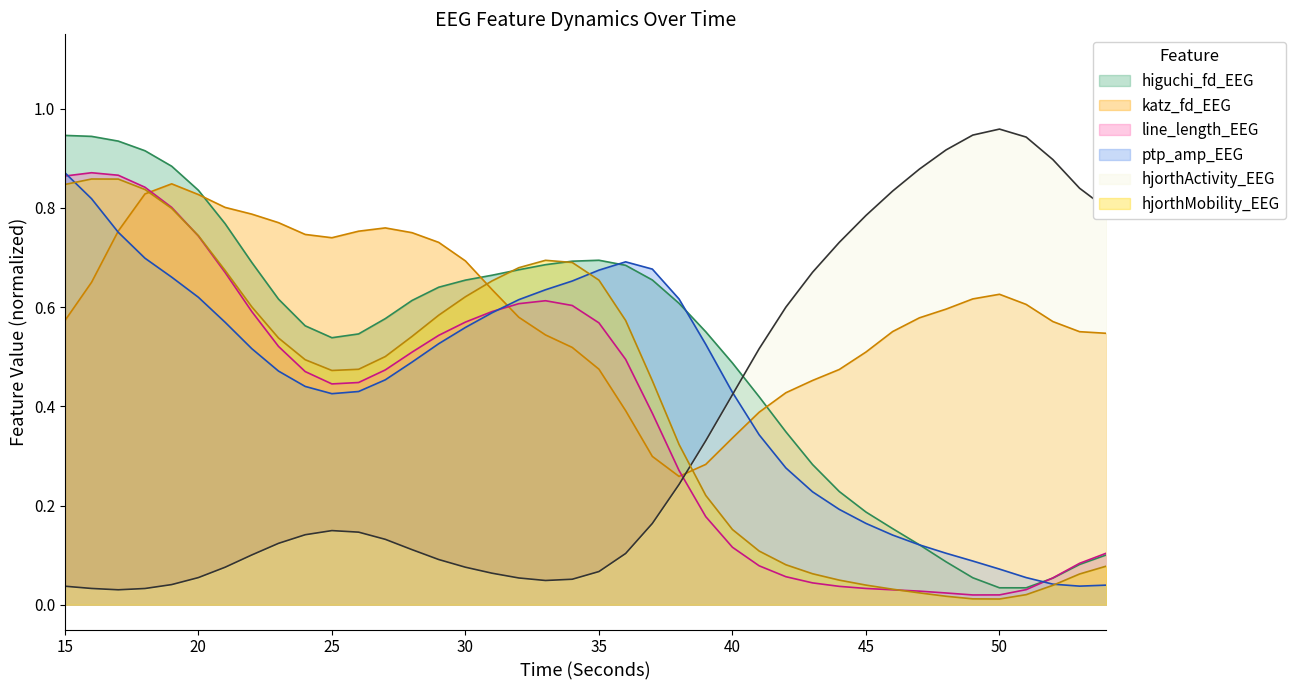

Which series has the largest total across all categories?

katz_fd_EEG